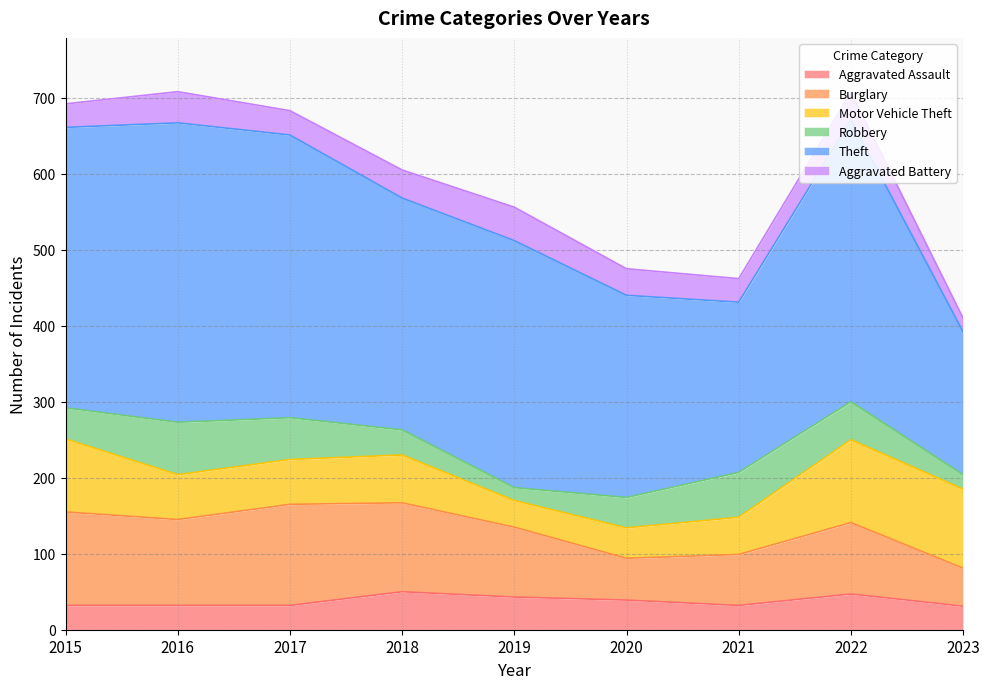

Count the number of categories in the chart.

9